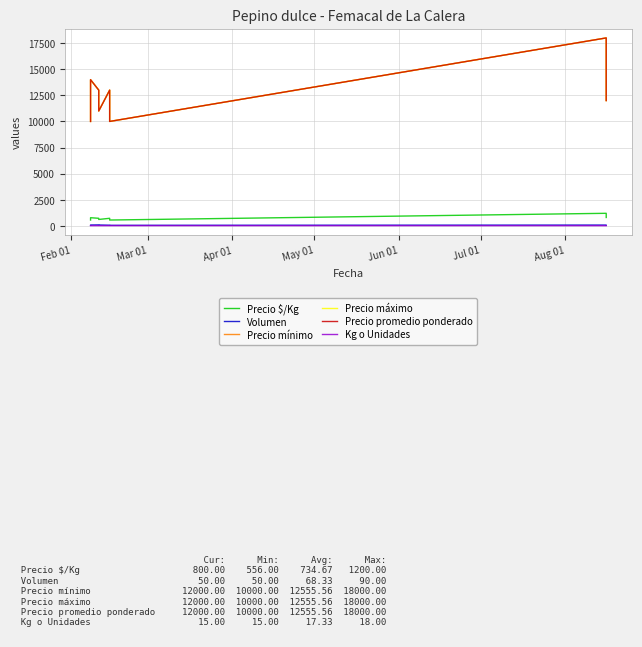

True or false: Precio promedio ponderado and Precio $/Kg intersect in this chart.

False